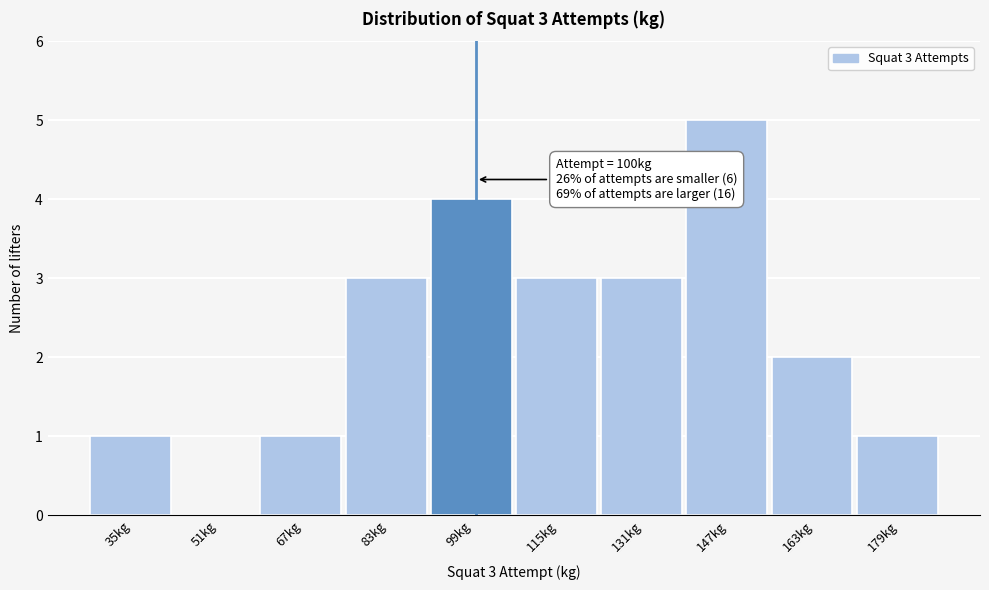

Which range on the x-axis has the tallest bar?

139.5 to 155.5